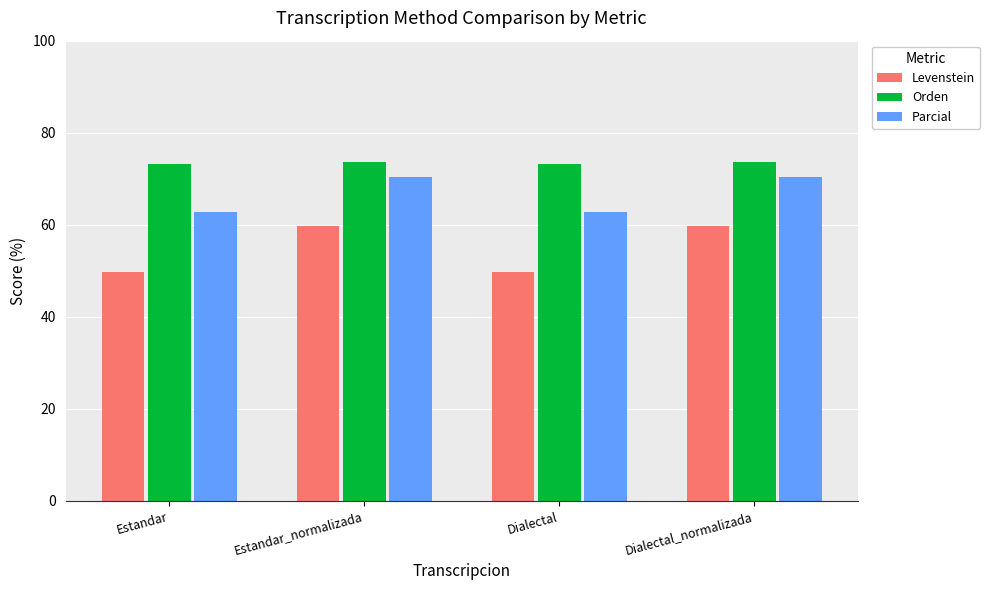

What is the label of the 3rd bar from the left?

Dialectal